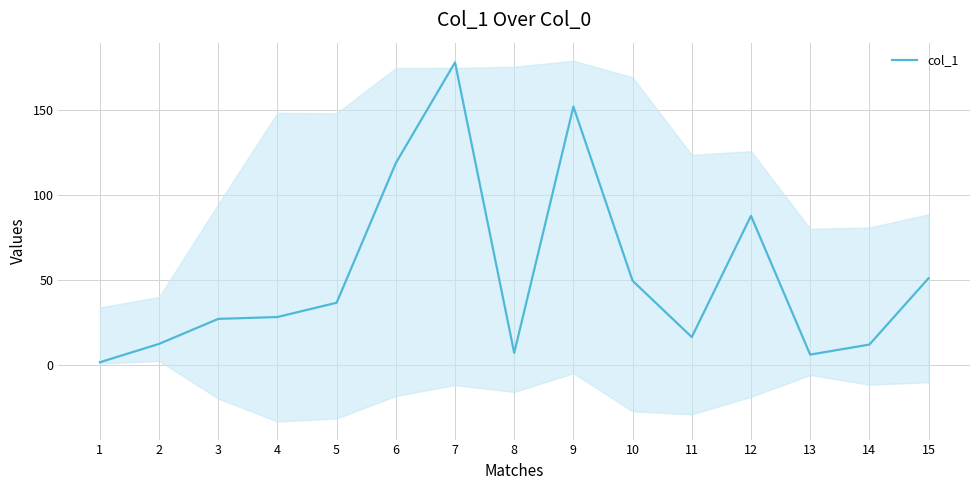

Count the number of data series in this chart.

1